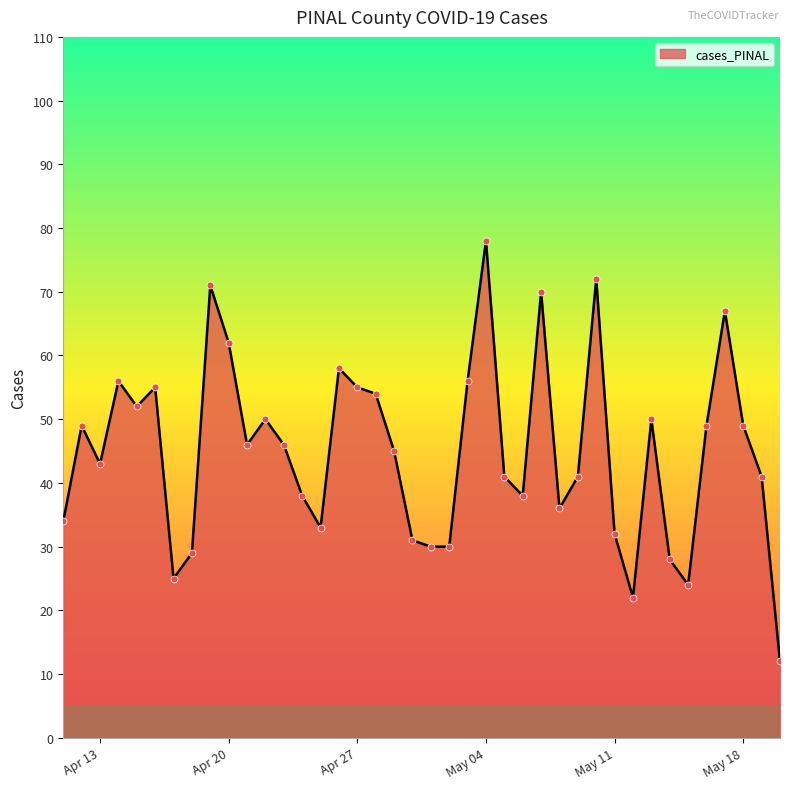

What is the difference between the maximum and minimum values?

66